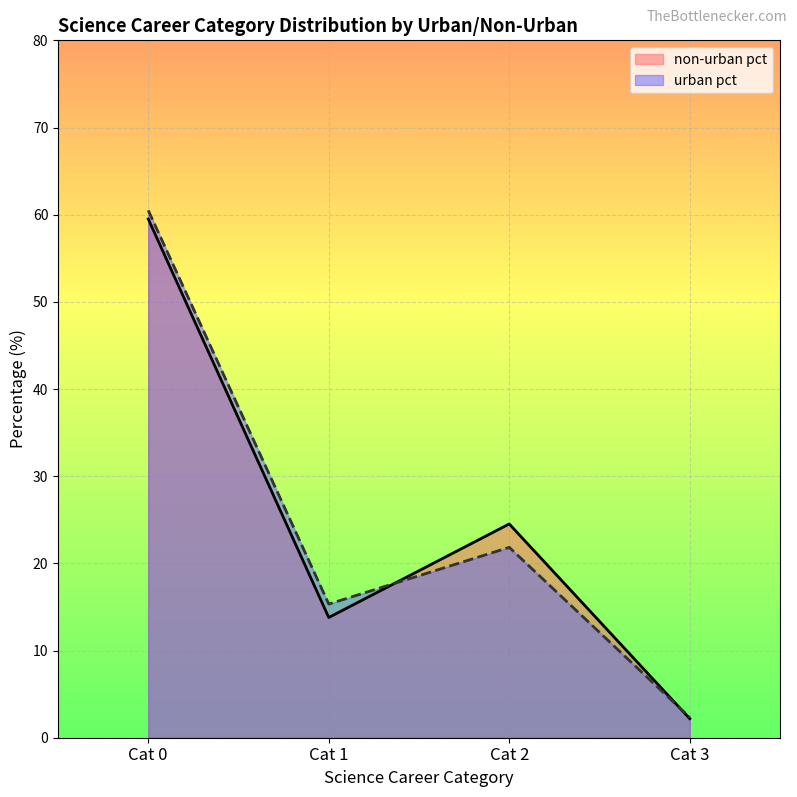

Rank the series at Cat 2 from lowest to highest value.

urban pct, non-urban pct